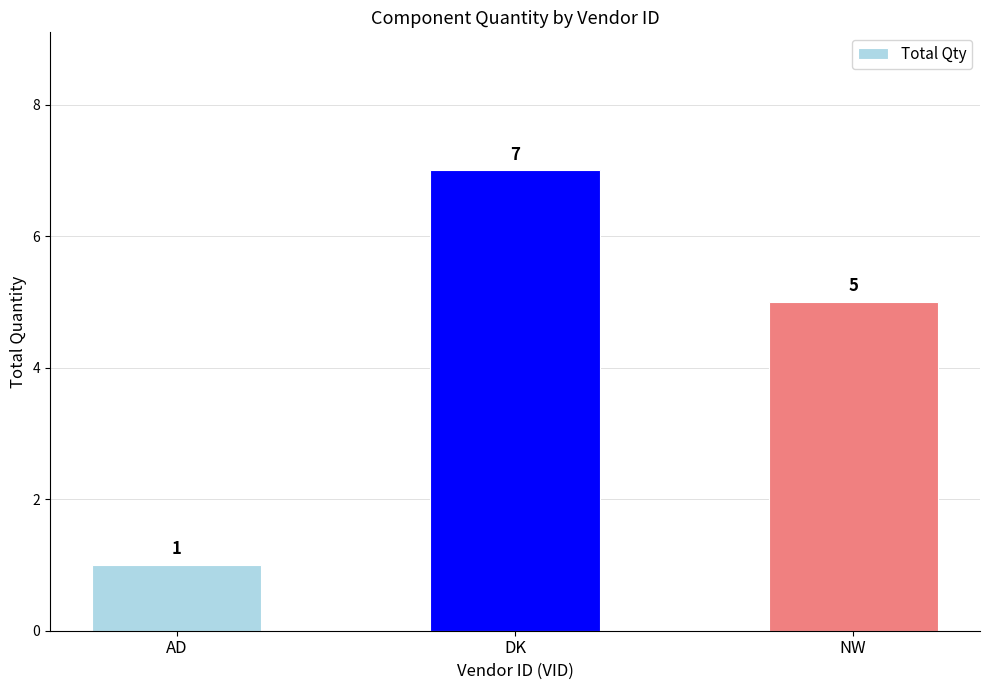

What is the change in value from AD to NW?

+4